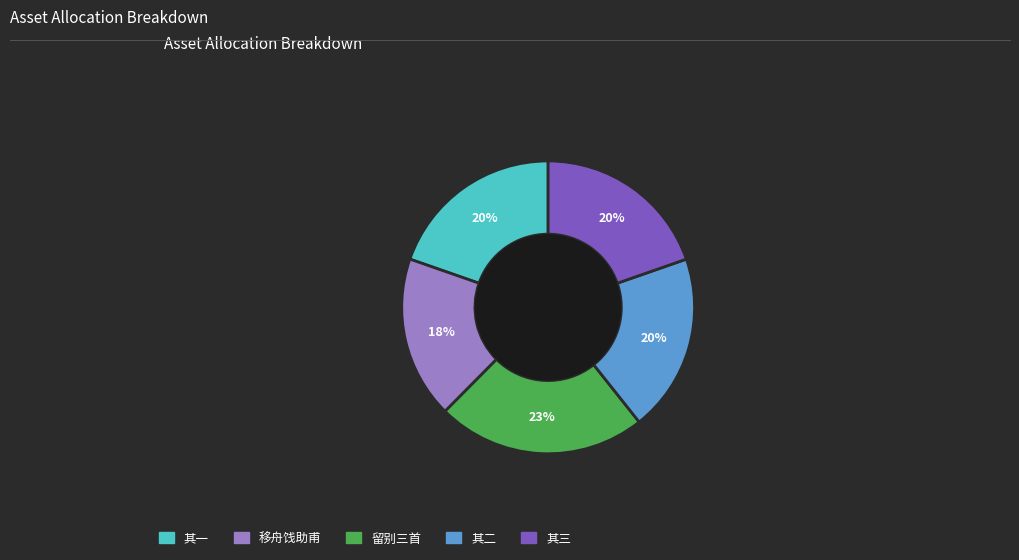

Does any single category account for the majority?

No